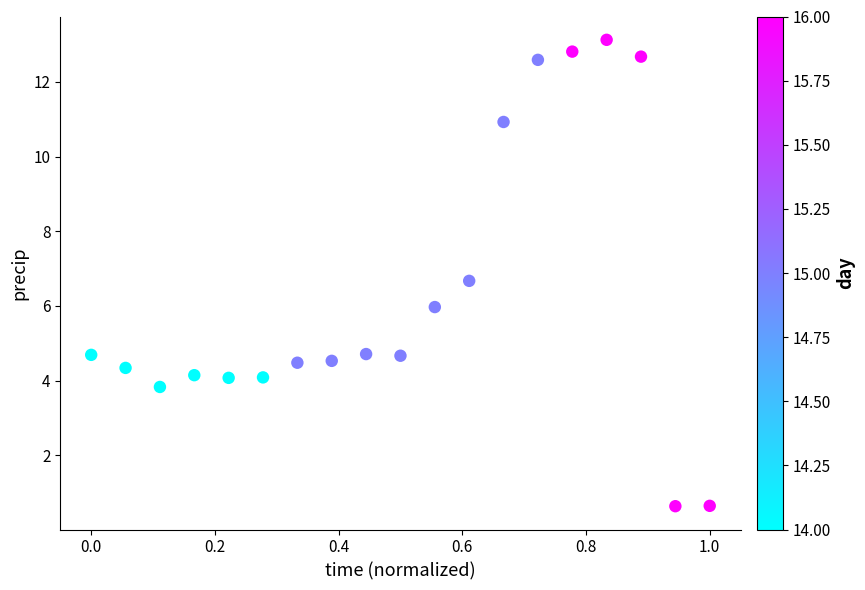

What is the range of Y values (max minus min)?

12.5